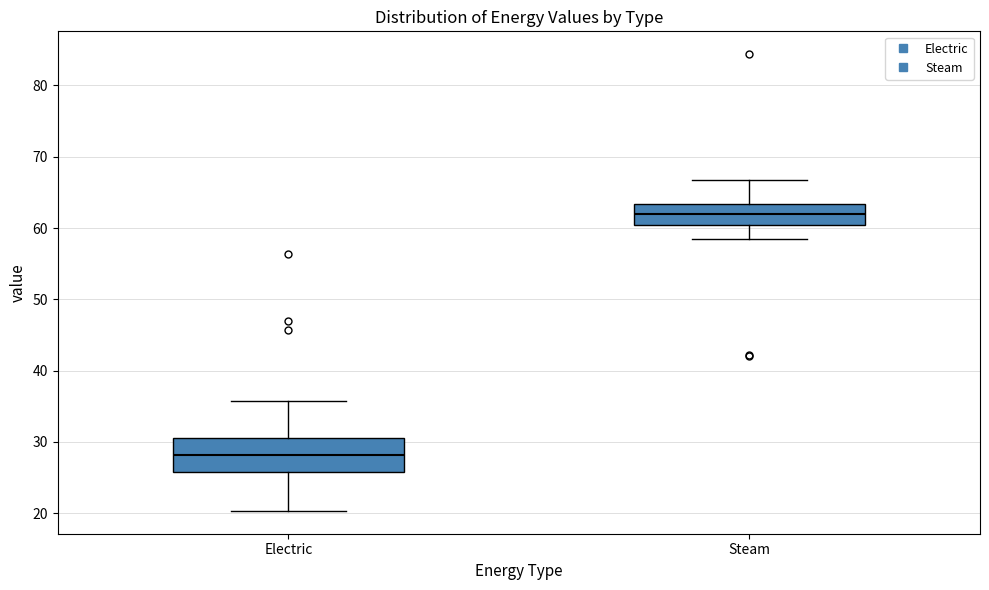

Which box's median line is the highest?

Steam